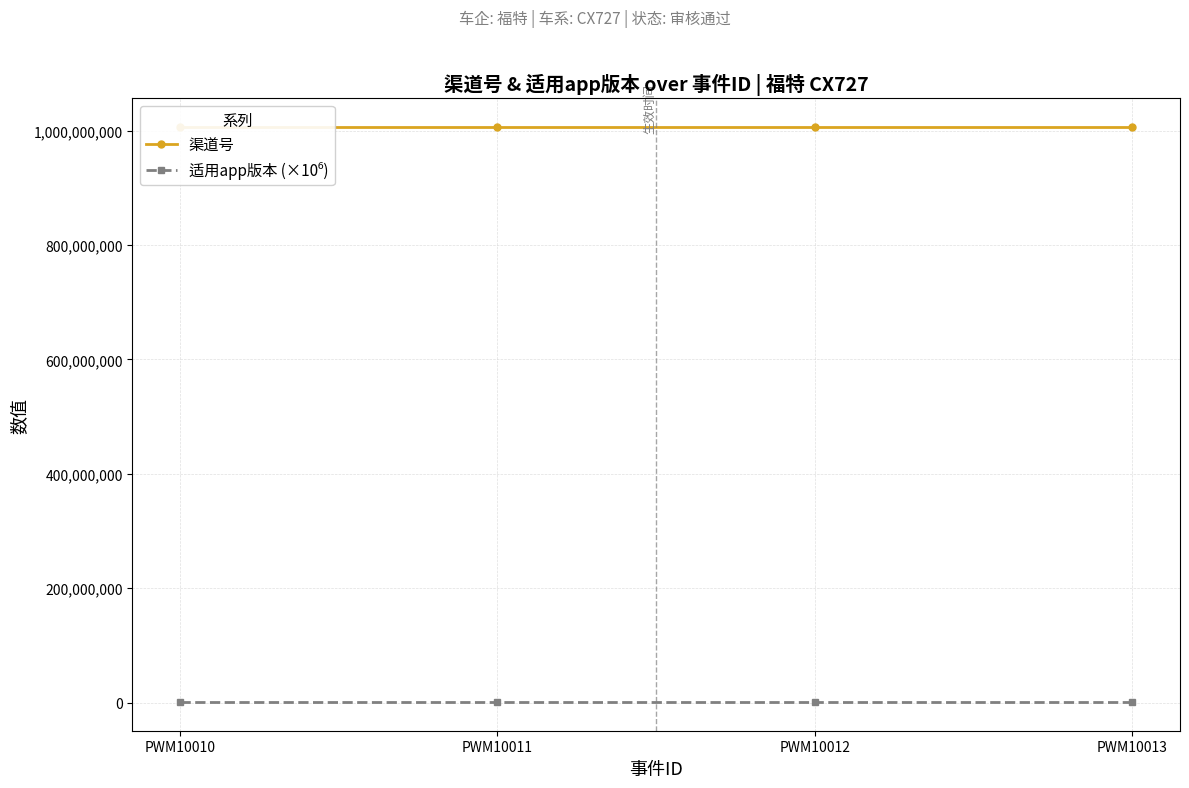

What is the sum of the 适用app版本 (×10⁶) values at PWM10011 and PWM10013?

2000000